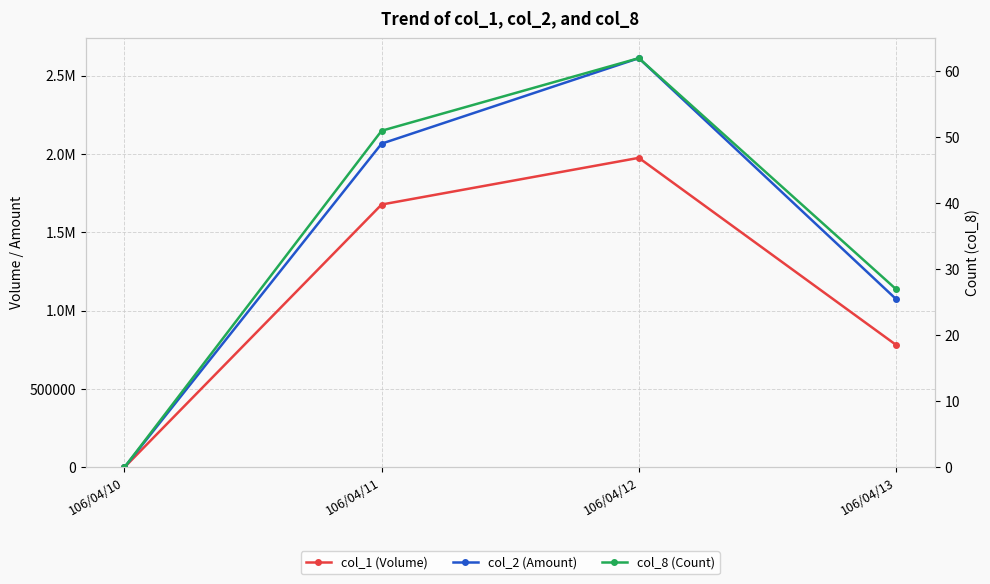

What is the total value across all series at 106/04/12?

4588362